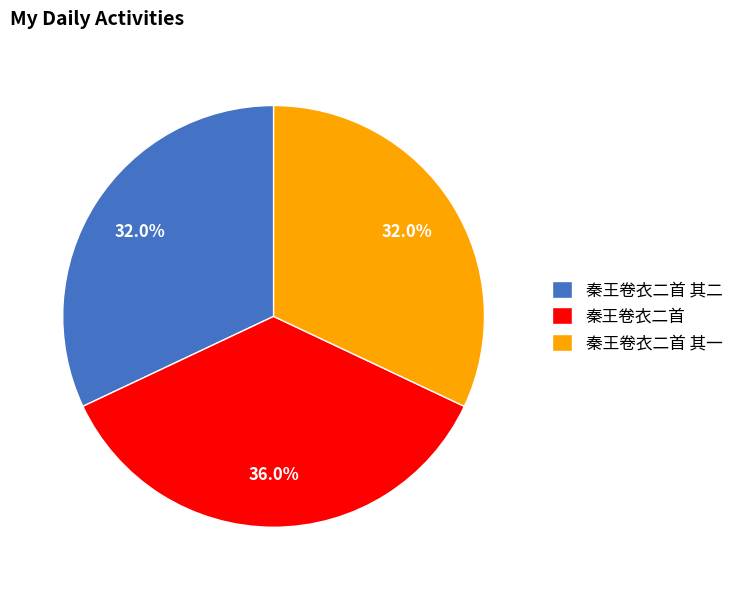

Is there a majority slice in this chart?

No